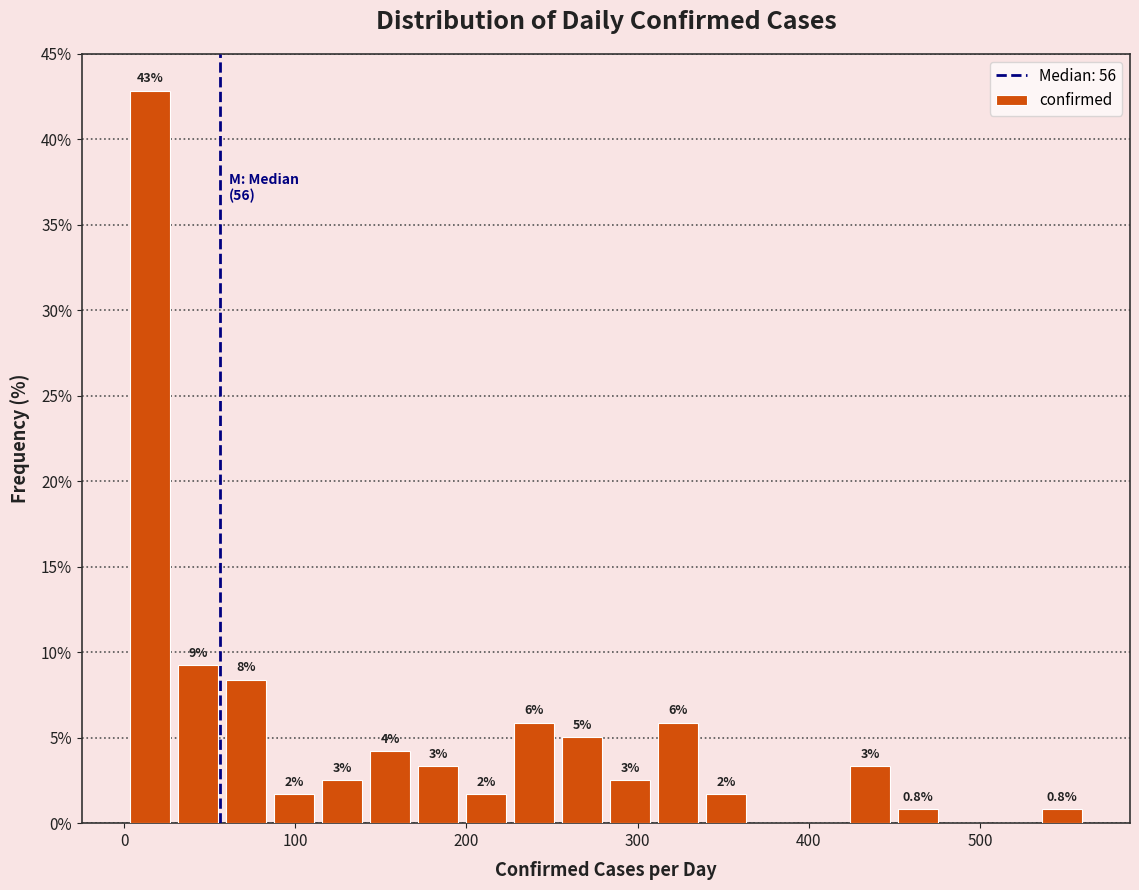

Read against the x-axis, roughly where is the centre of the tallest bar?

20